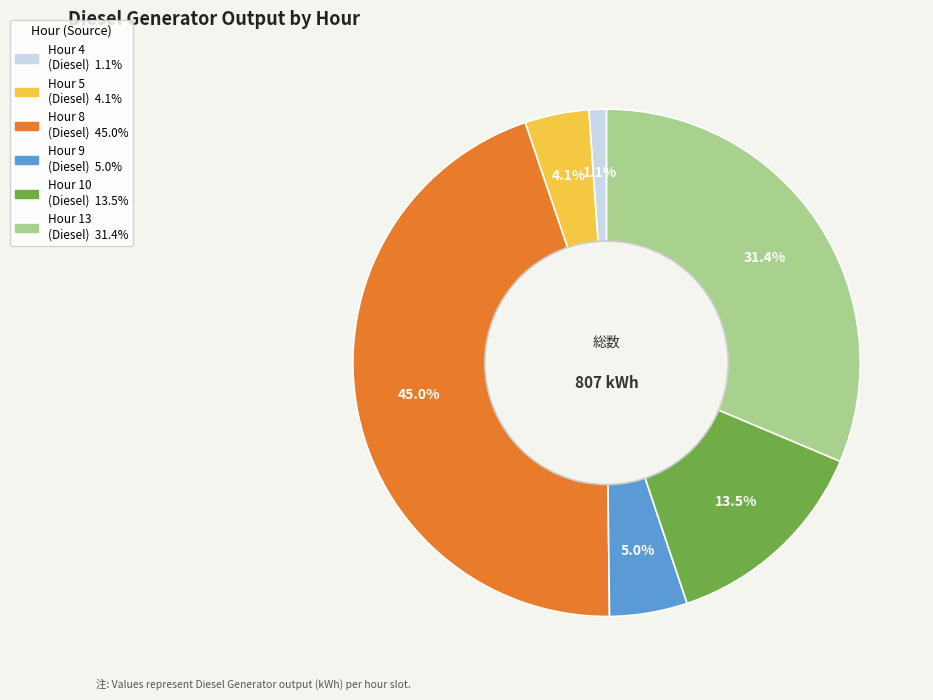

Is there a majority slice in this chart?

No